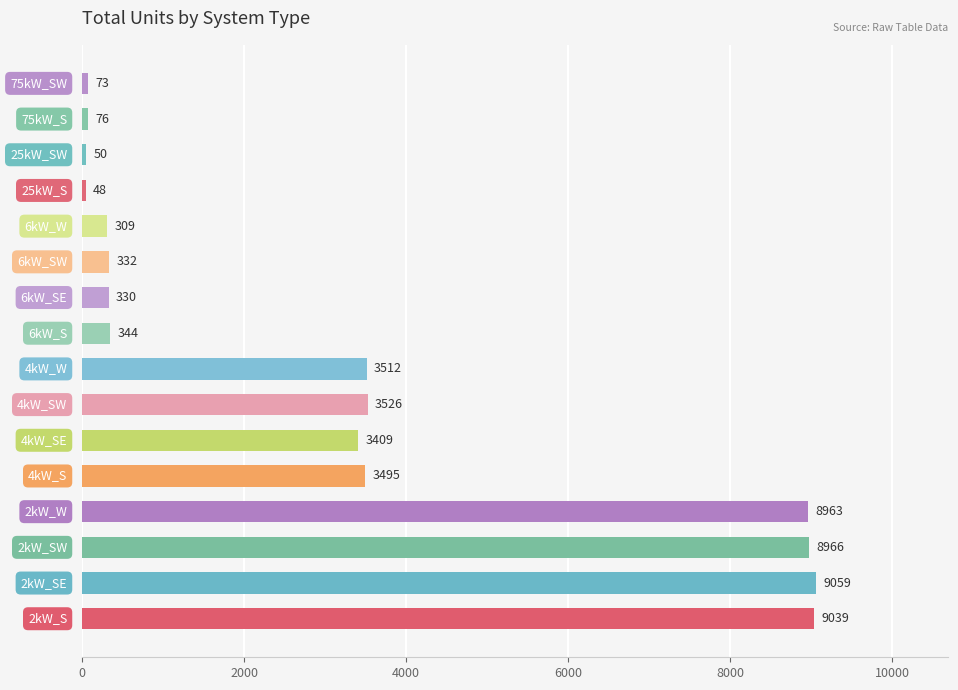

Reading bottom to top, what are all the values shown in this chart?

9039	9059	8966	8963	3495	3409	3526	3512	344	330	332	309	48	50	76	73